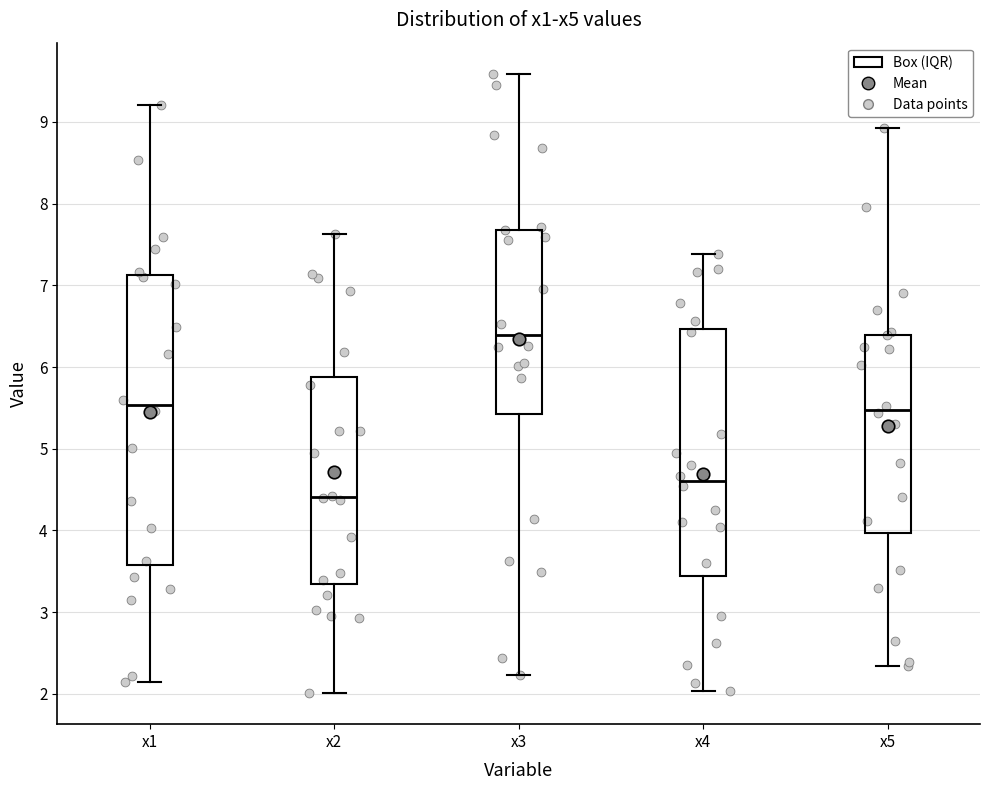

Reading left to right, transcribe this box plot: for each box, give where its median line is, the range the box spans, and where its two whiskers end, as read against the y-axis. The values are not printed on the chart, so give them approximately, as read against the axis.

x1: median 5.5, box 3.6 to 7.1, whiskers 2.1 to 9.2
x2: median 4.4, box 3.3 to 5.9, whiskers 2.0 to 7.6
x3: median 6.4, box 5.4 to 7.7, whiskers 2.2 to 9.6
x4: median 4.6, box 3.4 to 6.5, whiskers 2.0 to 7.4
x5: median 5.5, box 4.0 to 6.4, whiskers 2.3 to 8.9